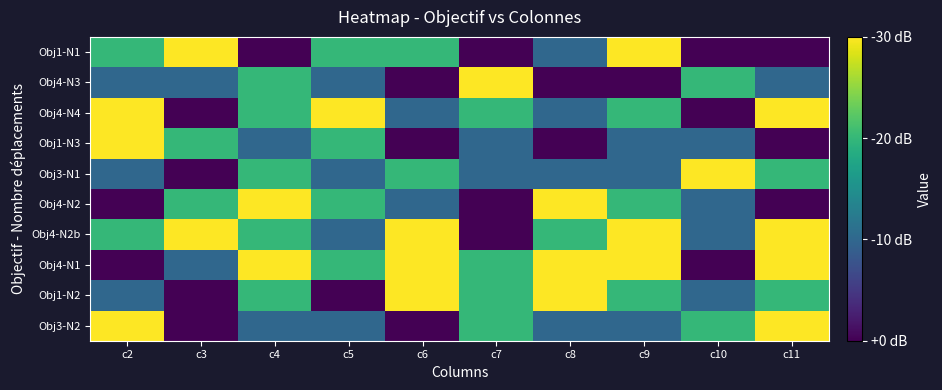

List the series in order of their peak value, lowest first.

Obj1-N1, Obj4-N3, Obj4-N4, Obj1-N3, Obj3-N1, Obj4-N2, Obj4-N2b, Obj4-N1, Obj1-N2, Obj3-N2